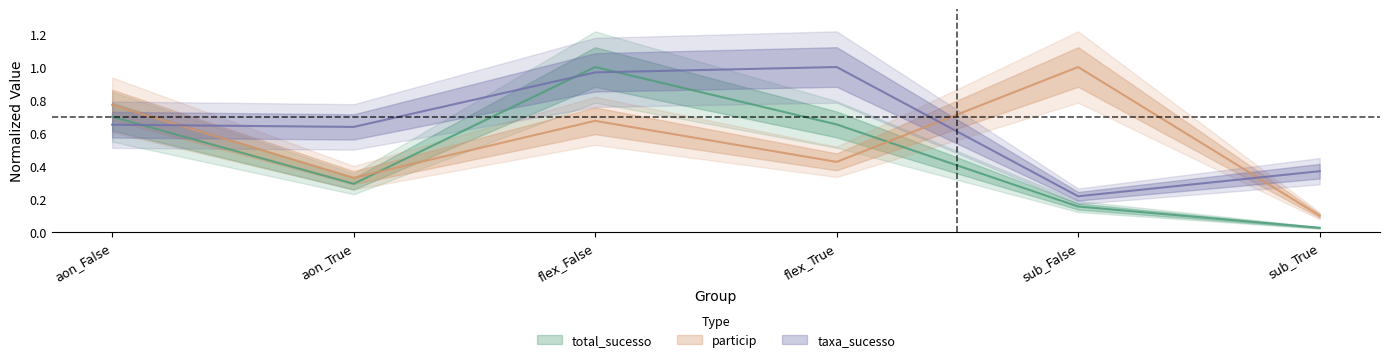

True or false: taxa_sucesso has a value of 0.4 at flex_False.

False